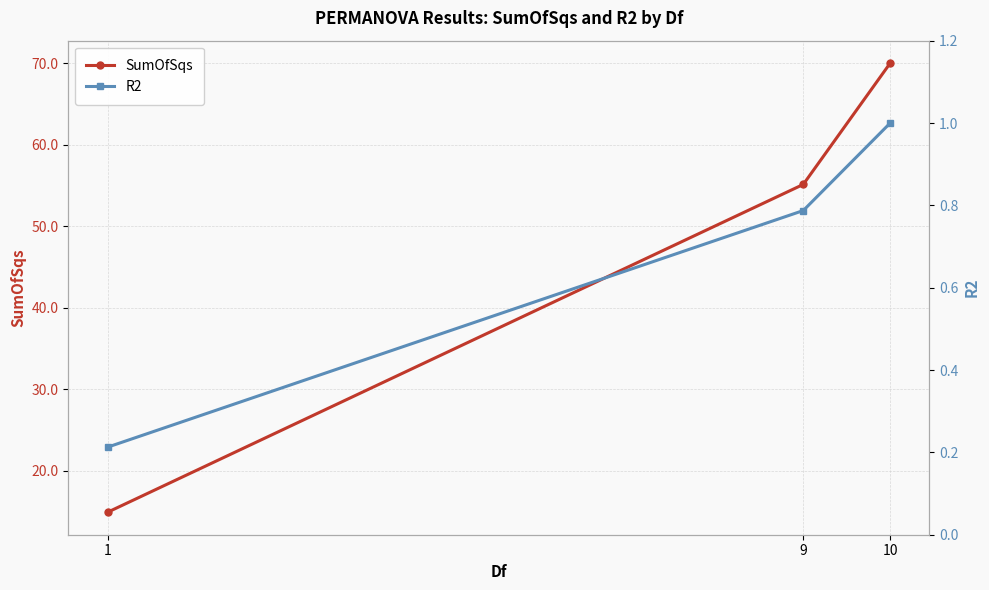

Does the chart have visible grid lines?

Yes